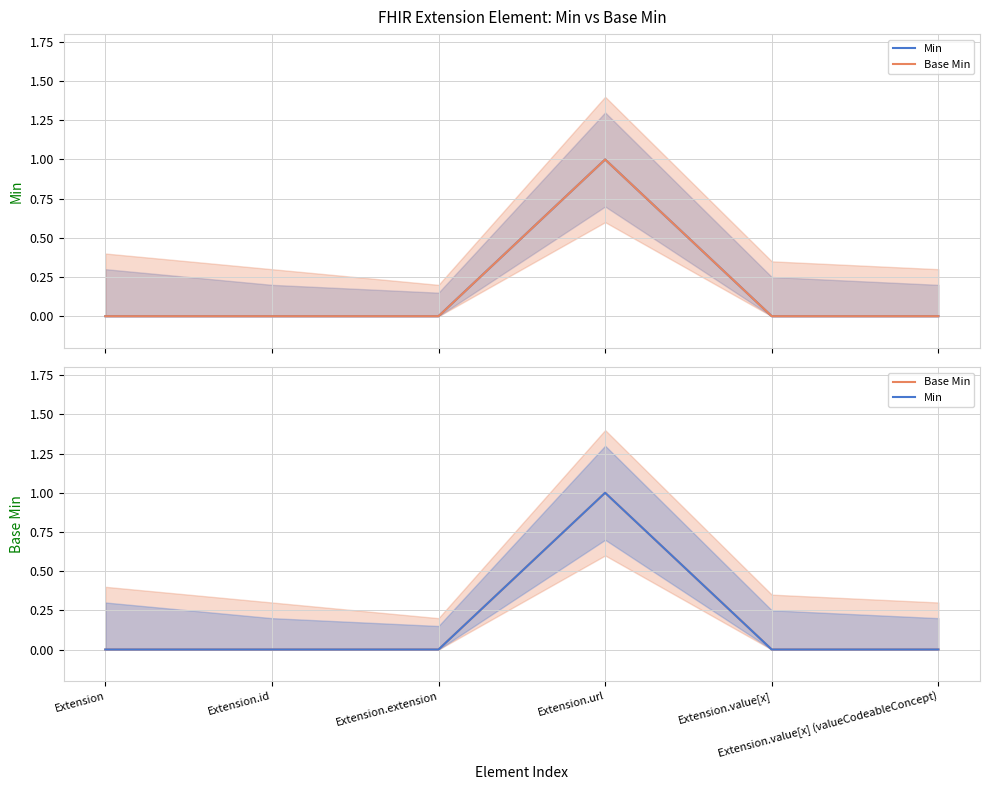

Reading right to left, transcribe all the data shown in this chart.

Min: 0	0	1	0	0	0
Base Min: 0	0	1	0	0	0